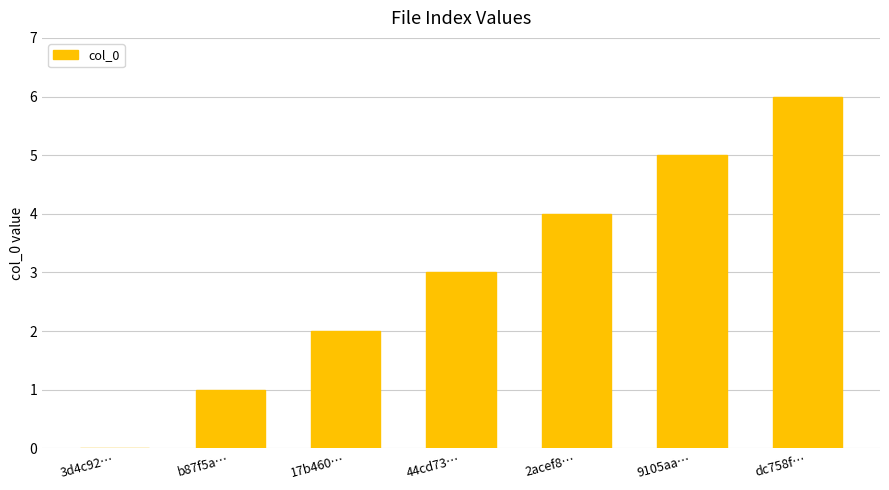

At which label is the value closest to 3?

44cd73…